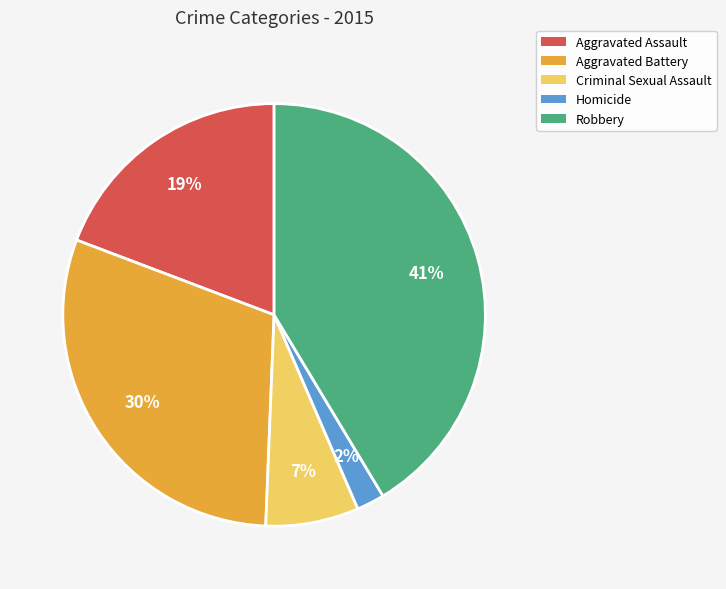

Approximately how many times larger is the value at Criminal Sexual Assault compared to Aggravated Battery?

0.2